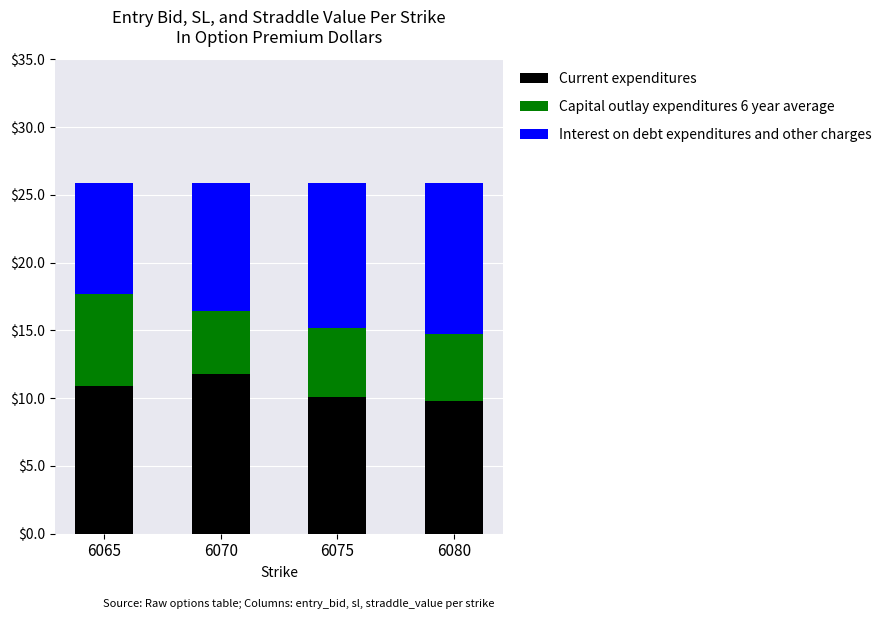

Read the Current expenditures value at 6065.

10.9